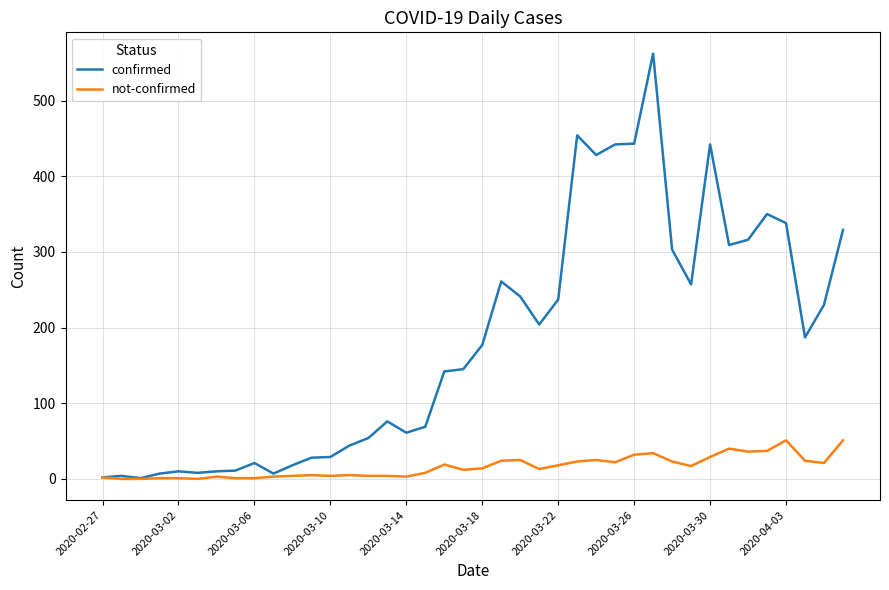

Which series has the largest total across all categories?

confirmed